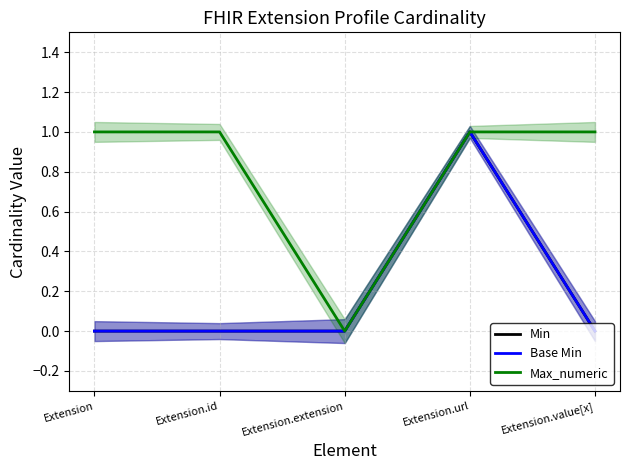

Which series changed the most between Extension.extension and Extension.value[x]?

Max_numeric